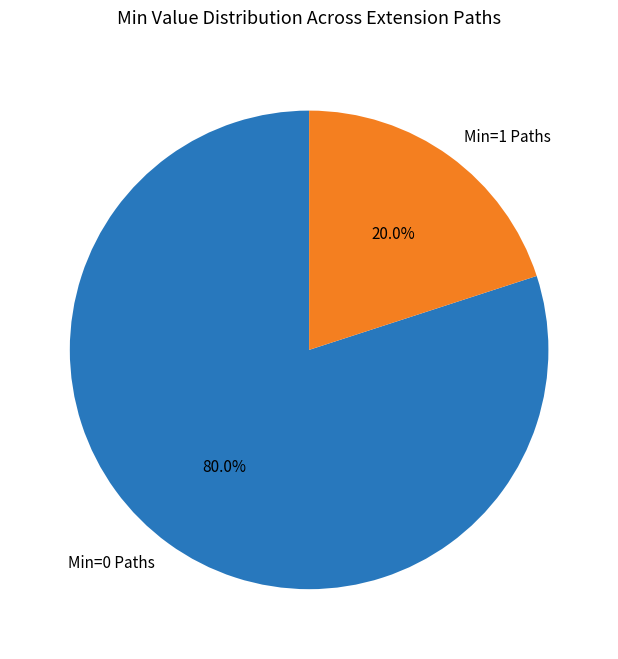

To the nearest percent, what is the difference between the largest and smallest slice percentages?

60%